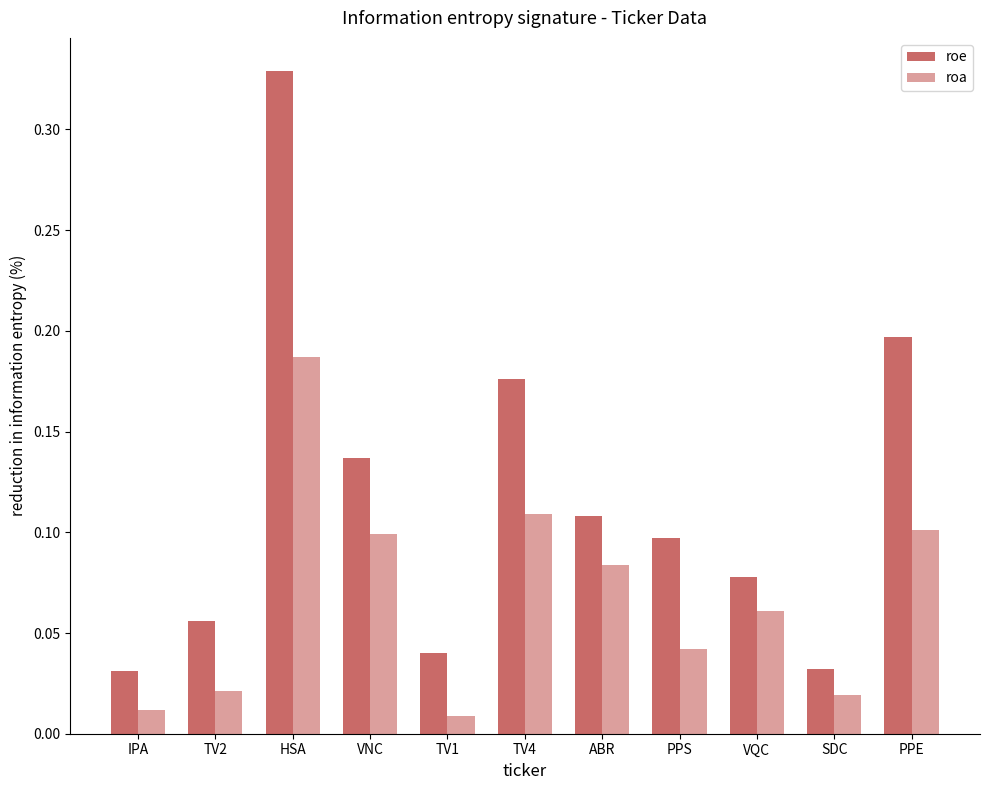

How many bars are there in each group?

2